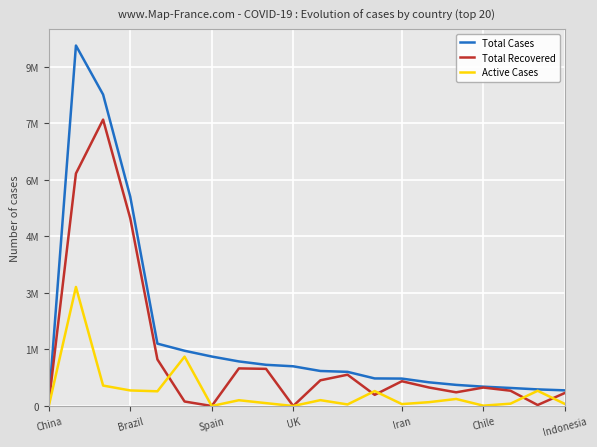

What are all the series names shown in the legend?

Total Cases, Total Recovered, Active Cases